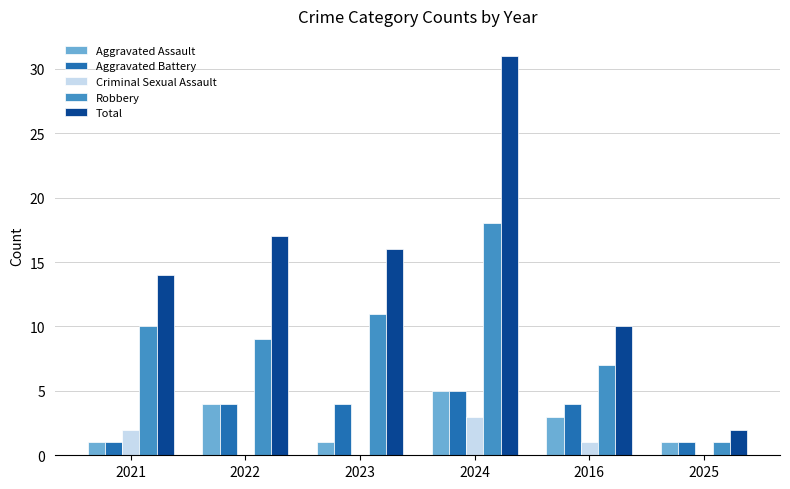

Is it true that Criminal Sexual Assault equals 0 at 2025?

True